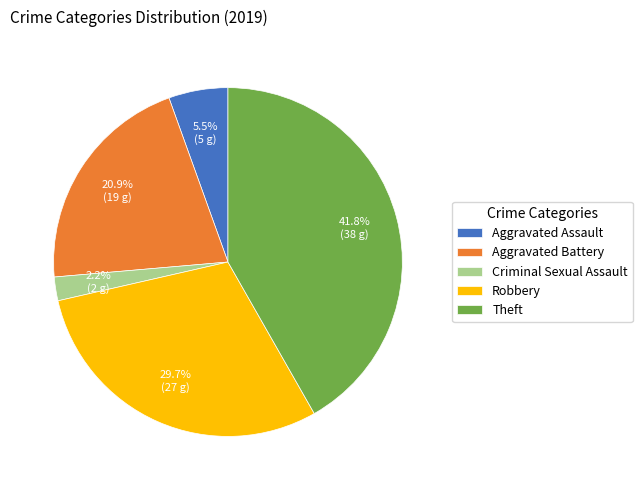

How much of the chart is everything except Aggravated Battery?

79.1%